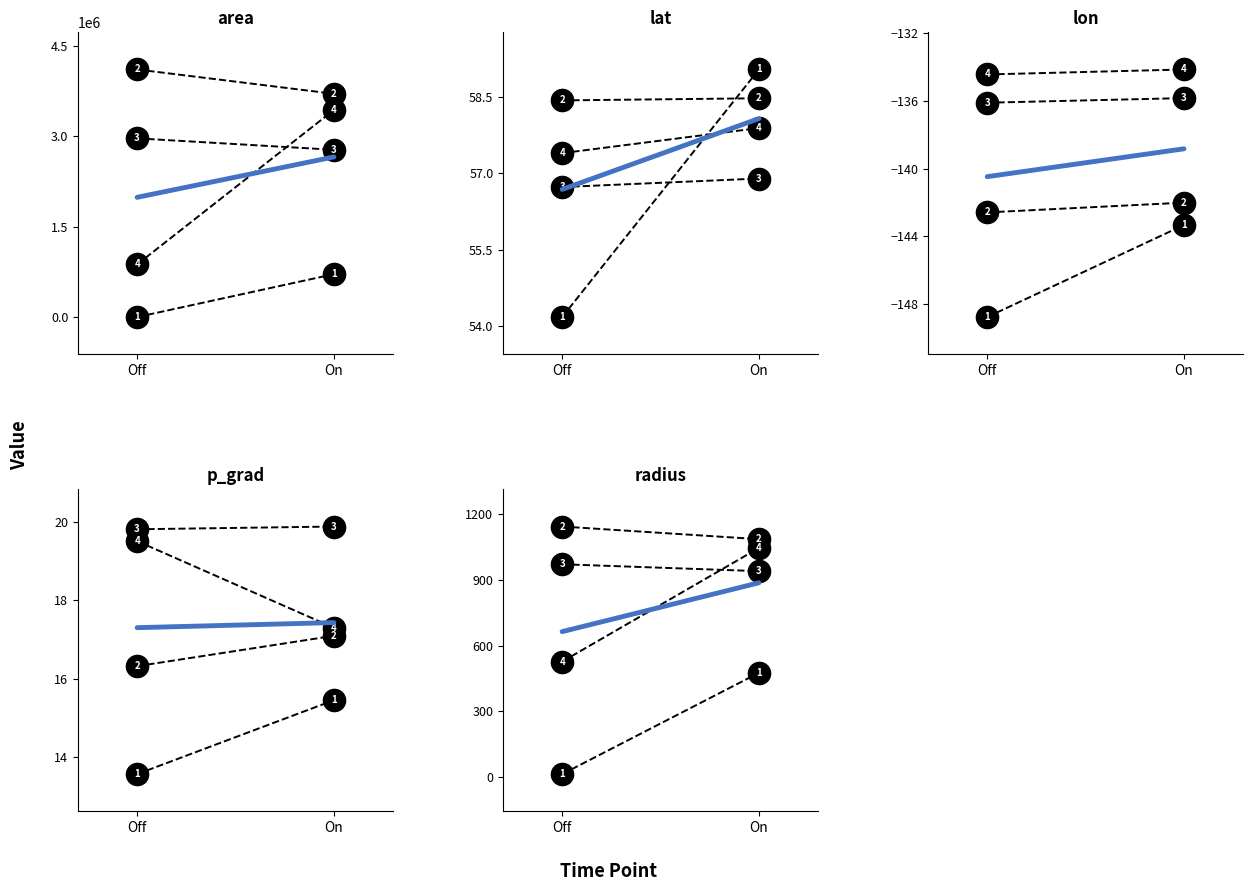

The lat series shows 93.0 at 9. True or false?

False